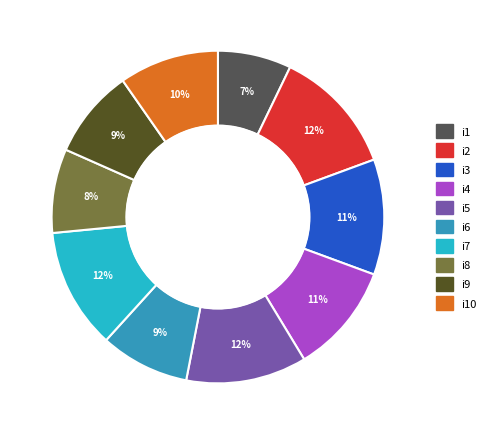

How many slices are in this pie chart?

10